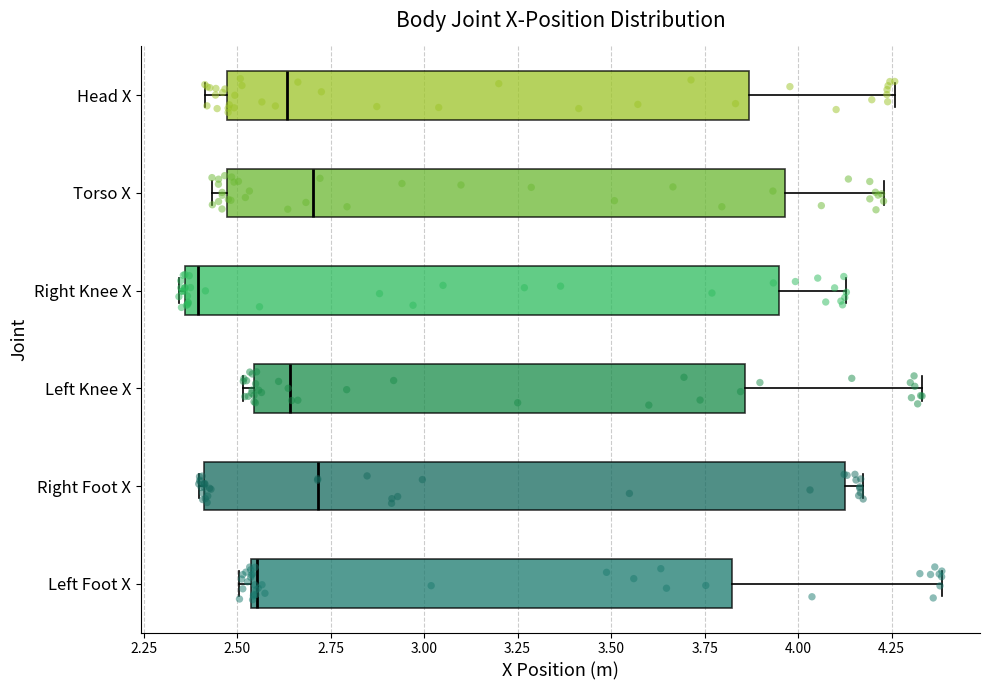

Where does the median line of the box for Torso X sit on the x-axis? The values are not printed on the chart, so give them approximately, as read against the axis.

2.70